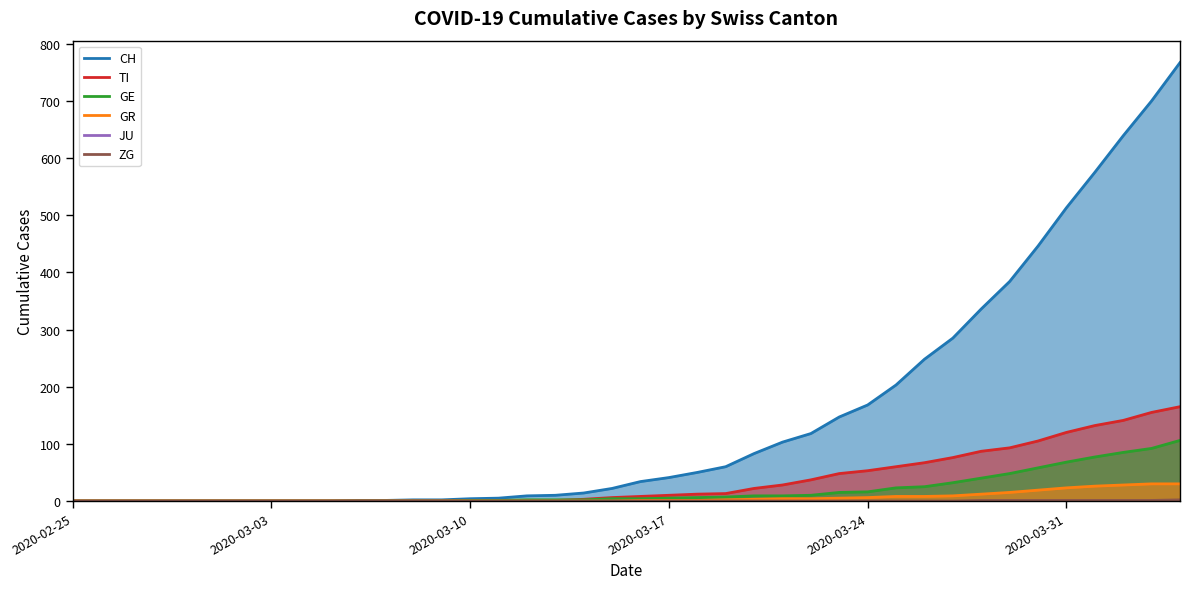

Reading left to right, list all the values displayed in this chart.

CH: 0	0	0	0	0	0	0	0	0	0	1	1	2	2	4	5	9	10	14	22	34	41	50	60	83	103	118	147	168	203	248	285	336	384	446	513	575	639	700	767
TI: 0	0	0	0	0	0	0	0	0	0	0	0	0	0	1	1	1	1	3	6	8	10	12	13	22	28	37	48	53	60	67	76	87	93	105	120	132	141	155	165
GE: 0	0	0	0	0	0	0	0	0	0	0	0	0	0	1	1	2	2	2	4	4	5	6	7	9	9	10	15	16	23	25	32	40	48	58	68	77	85	92	106
GR: 0	0	0	0	0	0	0	0	0	0	0	0	0	0	0	0	0	0	0	0	1	1	1	2	3	4	4	5	6	8	8	9	12	15	19	23	26	28	30	30
JU: 0	0	0	0	0	0	0	0	0	0	0	0	0	0	0	0	0	0	0	0	0	0	0	0	0	0	0	0	0	0	0	0	0	0	0	0	0	0	0	0
ZG: 0	0	0	0	0	0	0	0	0	0	0	0	0	0	0	0	0	0	0	0	0	0	0	0	0	0	0	0	0	0	0	0	1	1	1	1	1	1	1	2